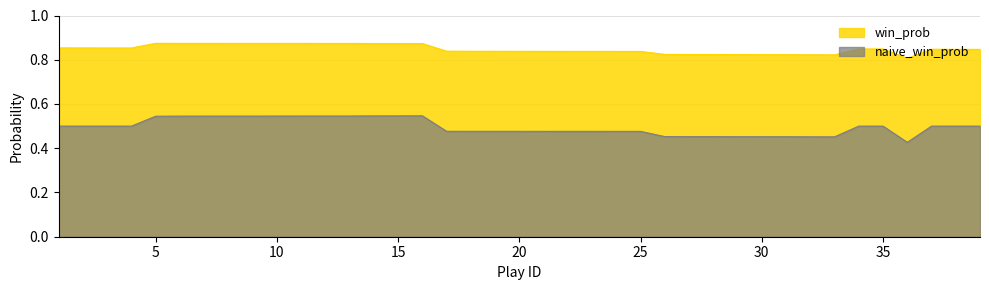

True or false: naive_win_prob and win_prob cross at least once.

False